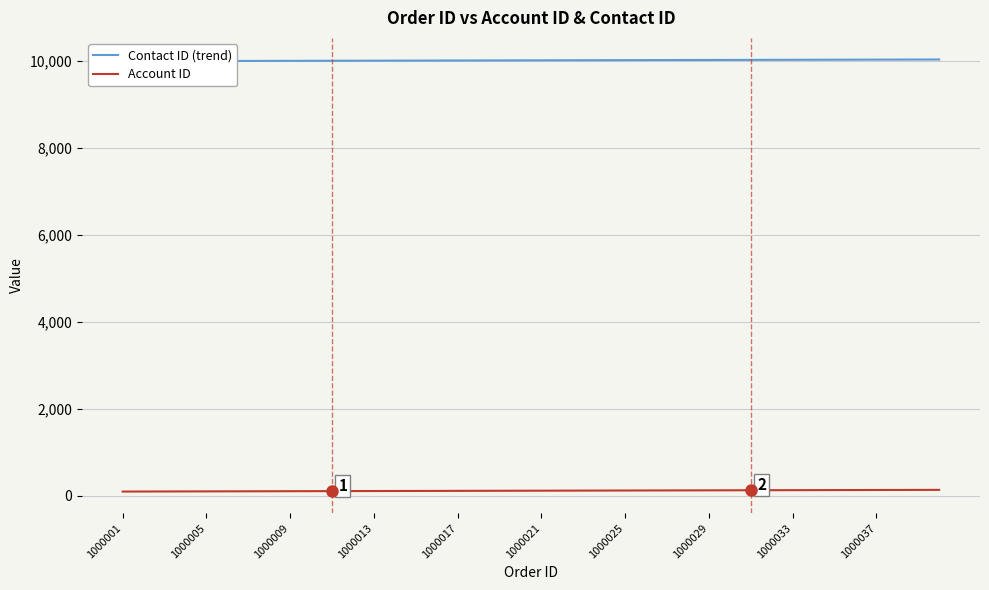

At how many categories does at least one series exceed 5314?

40